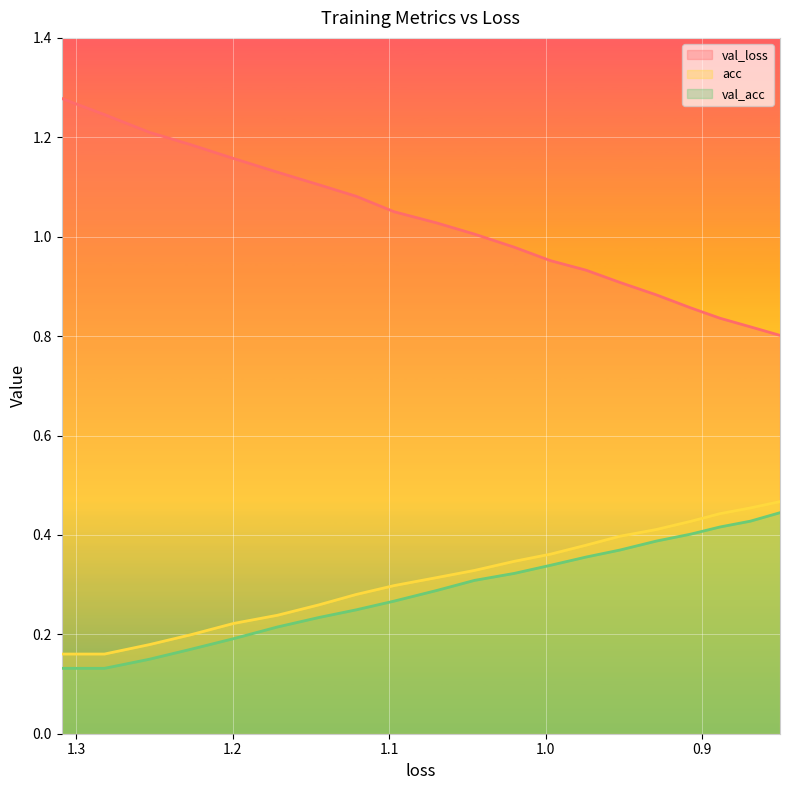

Is the value of val_acc at 0.8 greater than the value of val_loss at 15?

No